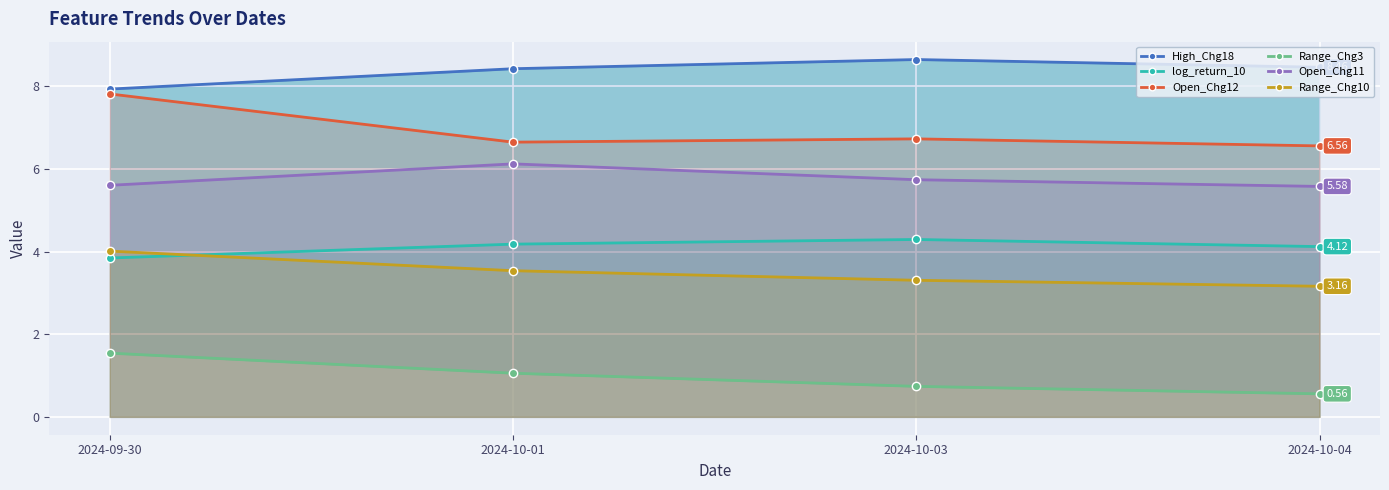

True or false: Range_Chg3 and Open_Chg11 cross at least once.

False